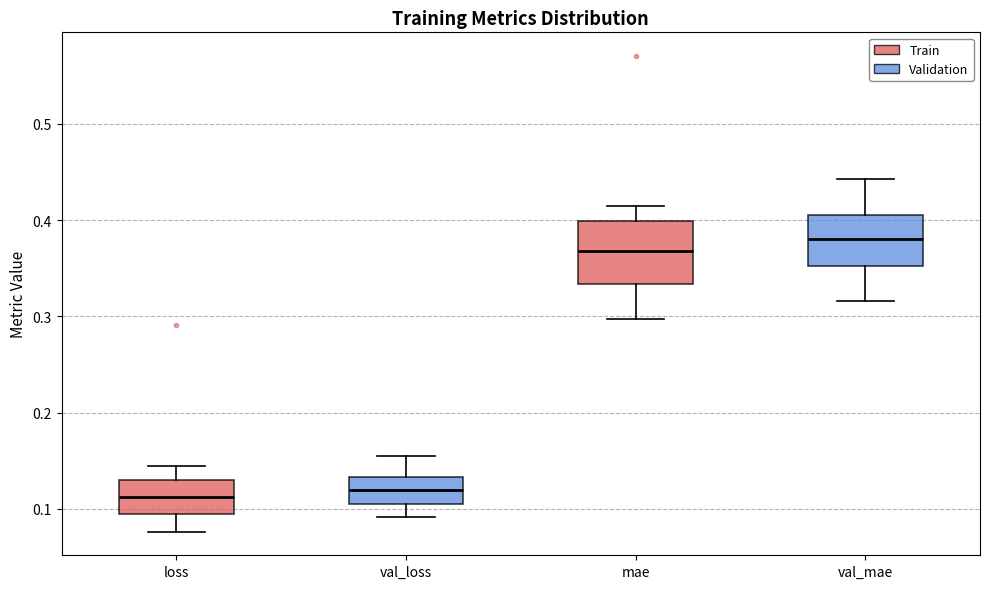

Reading left to right, read every box against the y-axis: the position of its median line, the range the box covers, and the ends of its whiskers. The values are not printed on the chart, so give them approximately, as read against the axis.

loss: median 0.11, box 0.09 to 0.13, whiskers 0.08 to 0.14
val_loss: median 0.12, box 0.10 to 0.13, whiskers 0.09 to 0.15
mae: median 0.37, box 0.33 to 0.40, whiskers 0.30 to 0.41
val_mae: median 0.38, box 0.35 to 0.41, whiskers 0.32 to 0.44